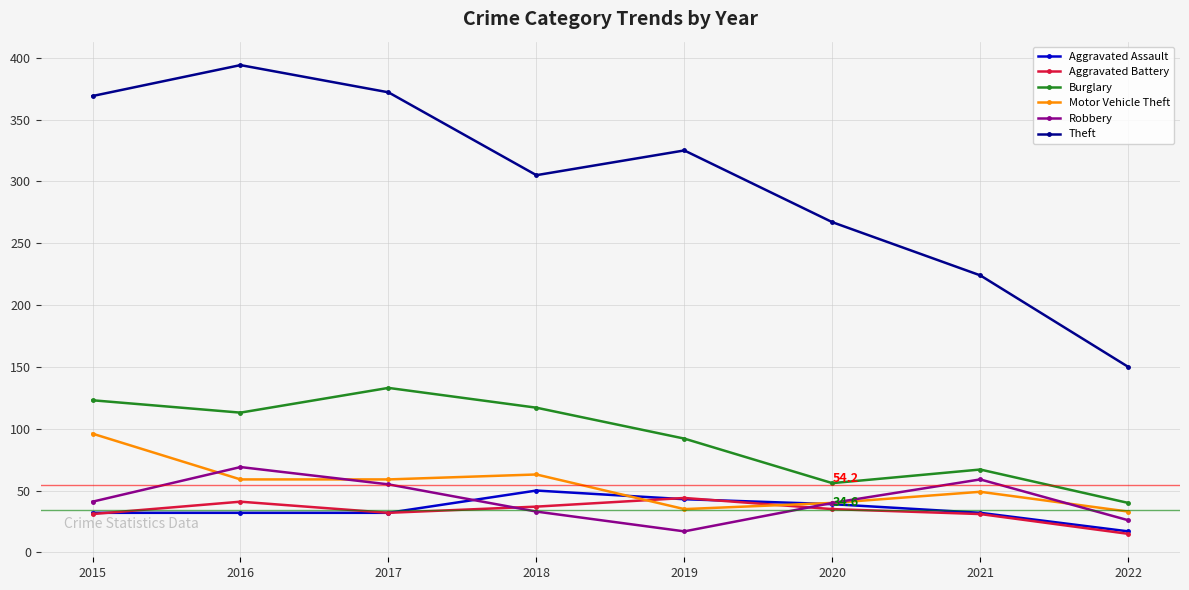

True or false: Aggravated Battery and Theft cross at least once.

False